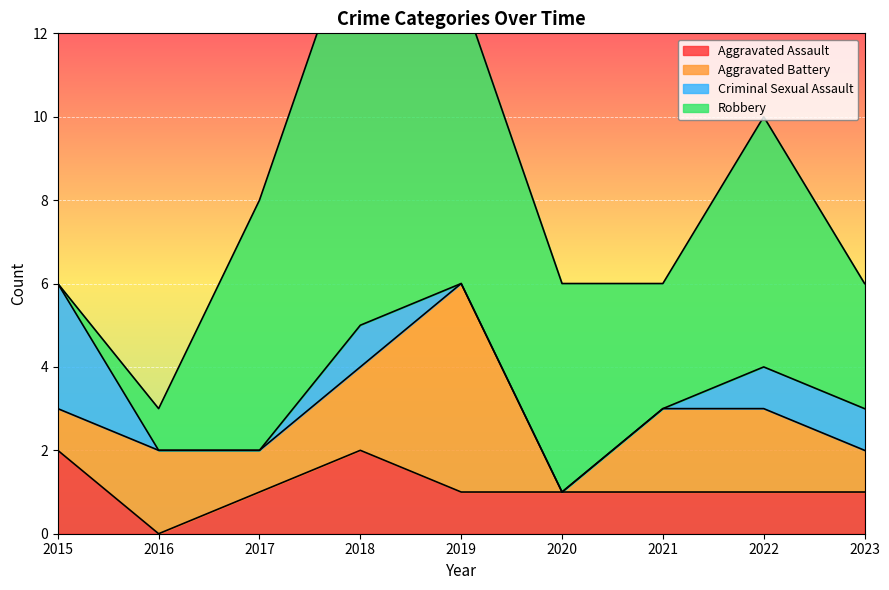

Does the chart display data point markers on the line(s)?

No